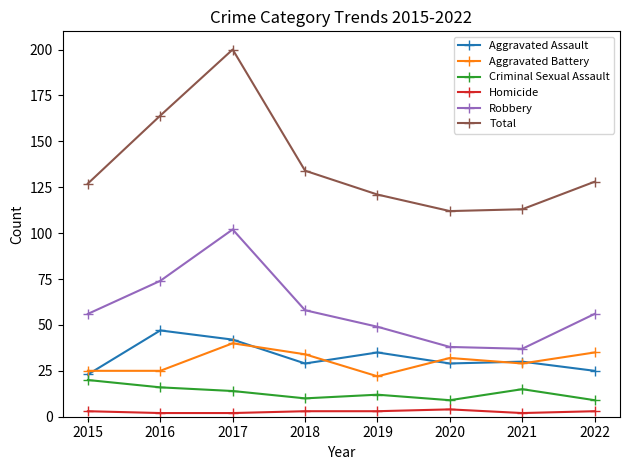

The value of Total at 2015 is 77. True or false?

False